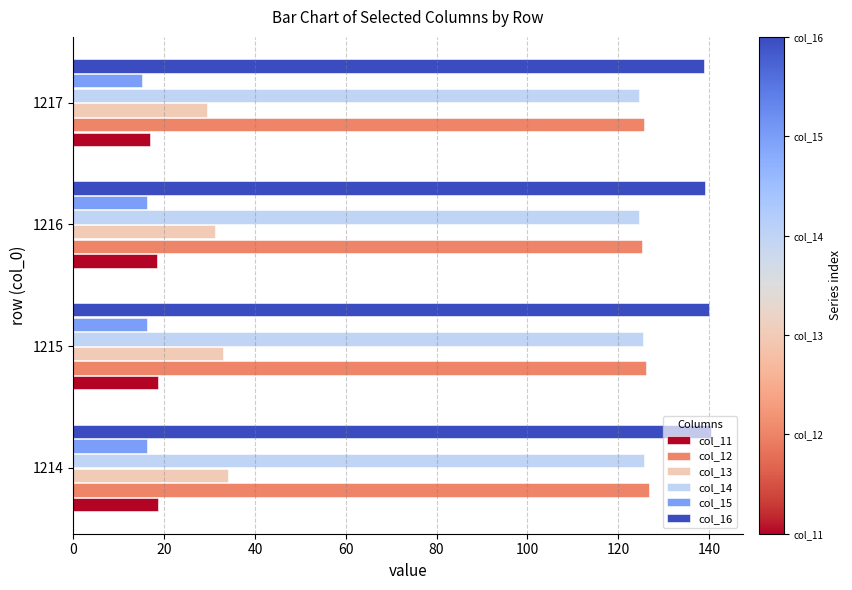

What is the sum of all col_16 values?

558.3